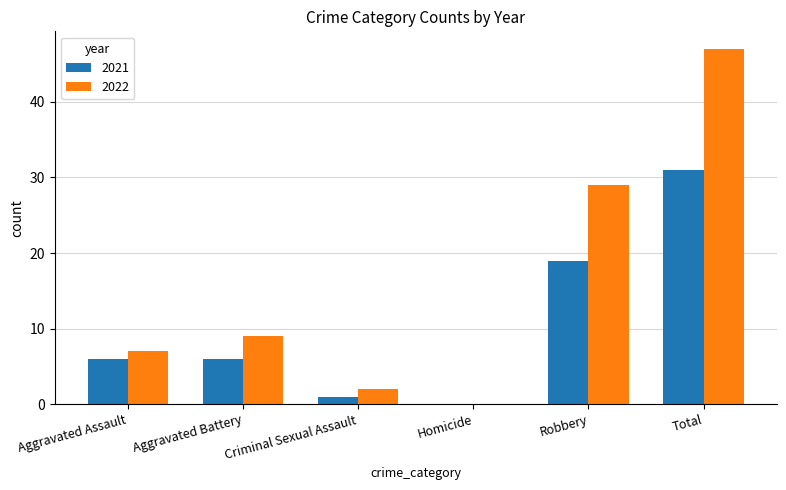

How many categories are shown in the chart?

6